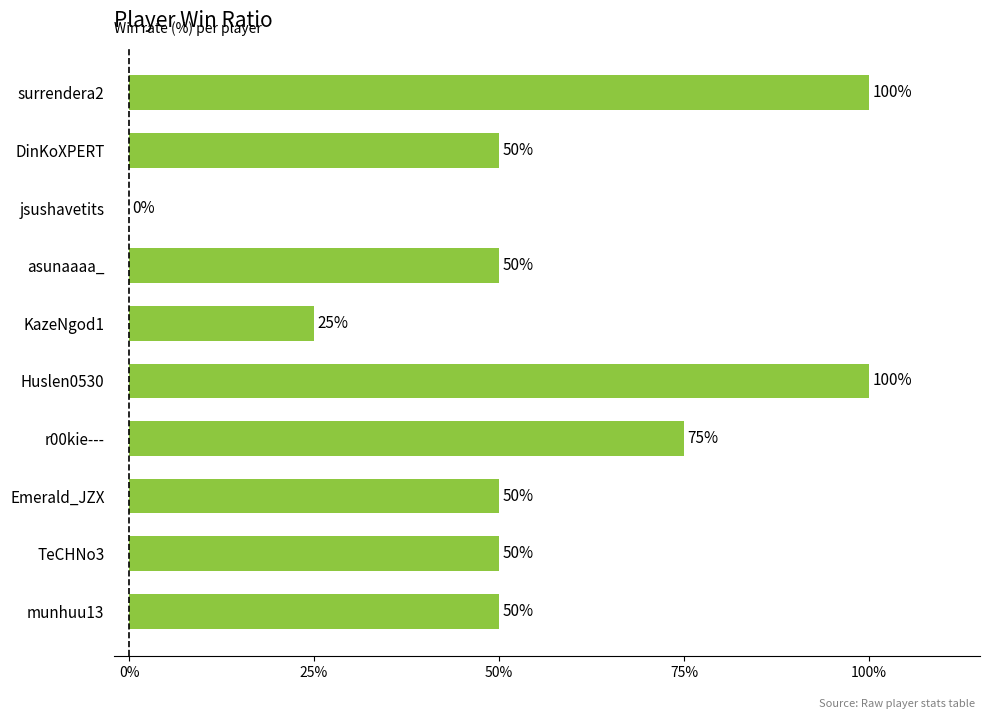

What is the change in value from Huslen0530 to KazeNgod1?

-75